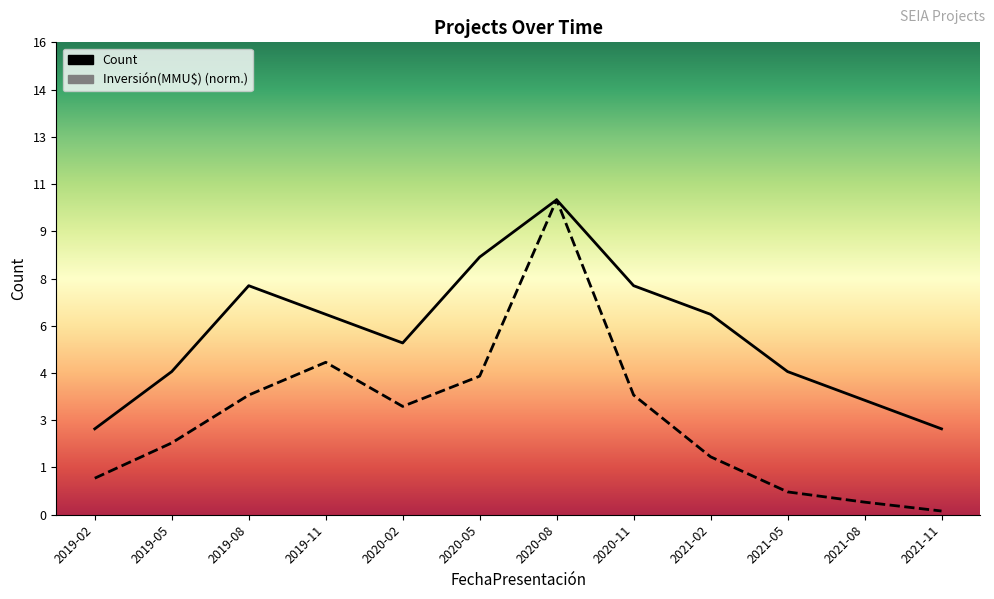

True or false: Investment(MMU$) and Count intersect in this chart.

False